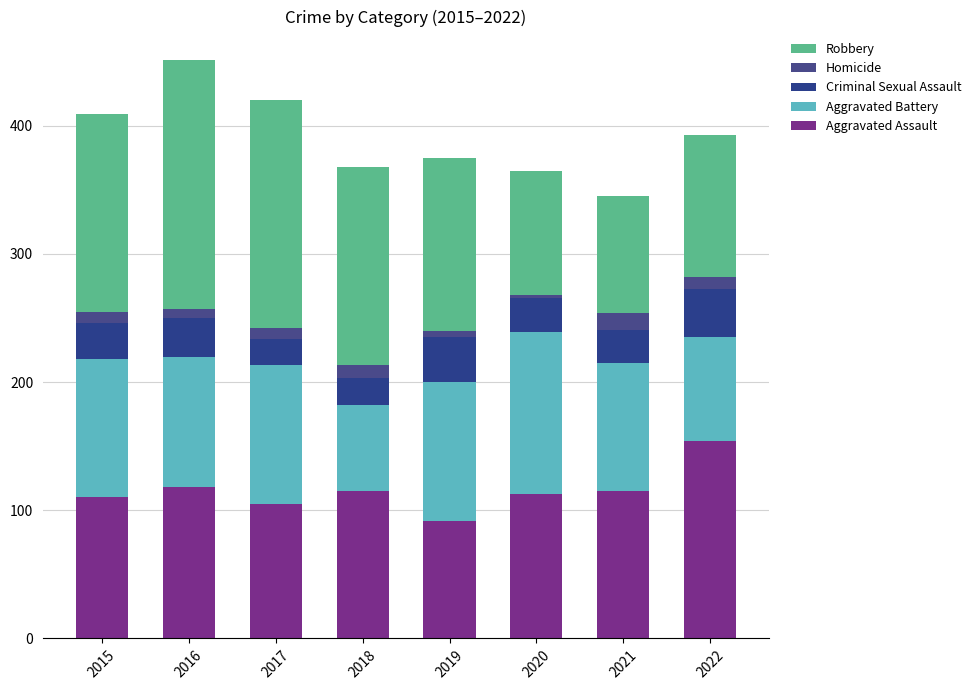

What is the lowest value of the Aggravated Assault series?

92